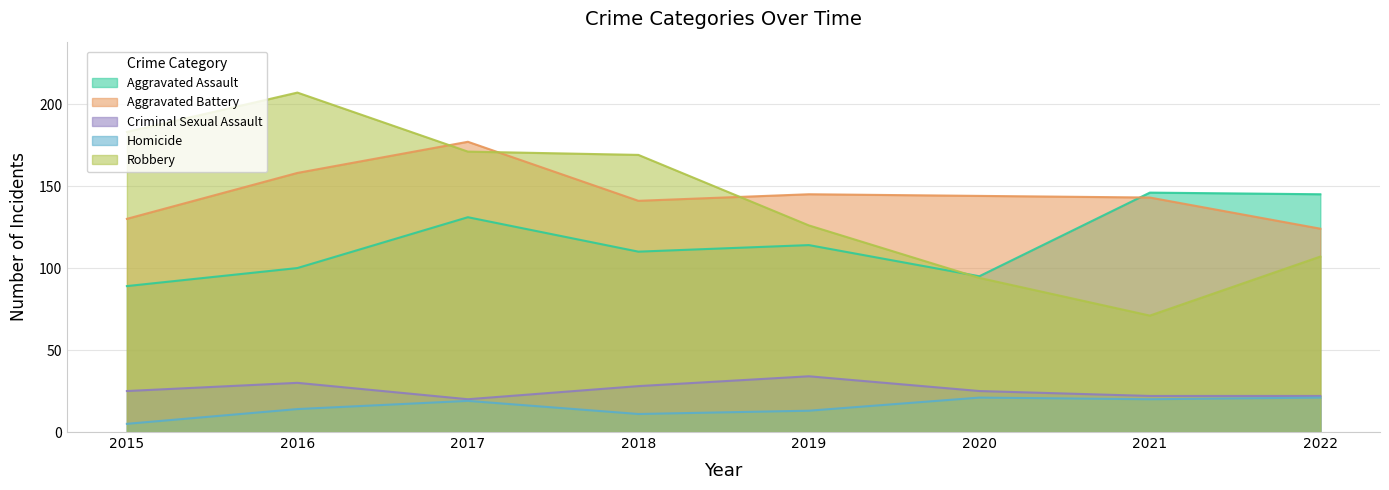

Is the value of Homicide at 2016 greater than the value of Aggravated Battery at 2019?

No